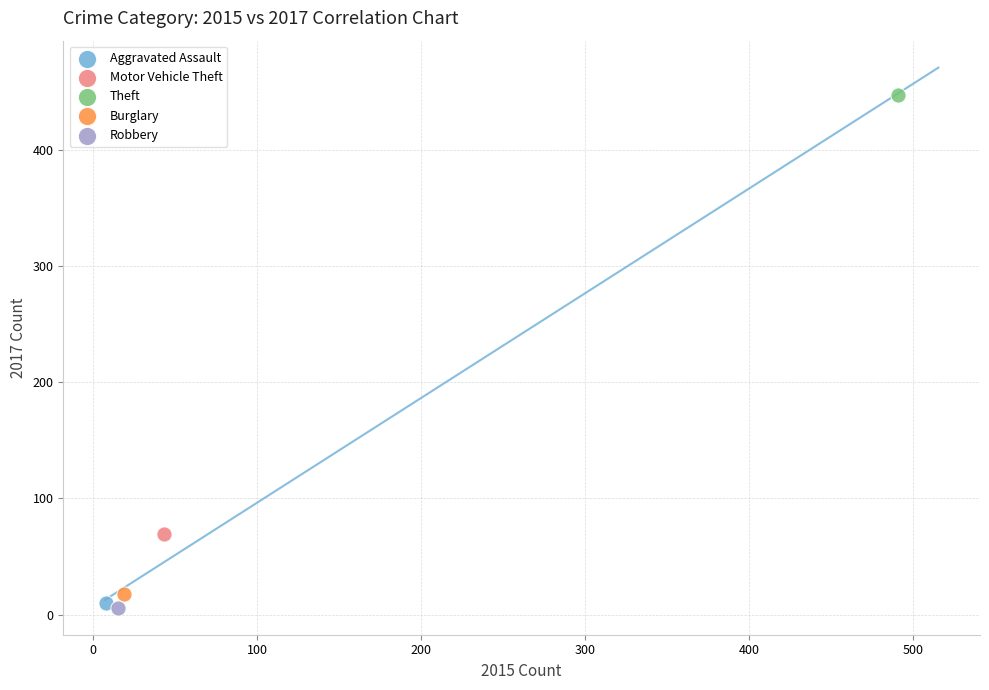

What are all the series names shown in the legend?

Aggravated Assault, Motor Vehicle Theft, Theft, Burglary, Robbery